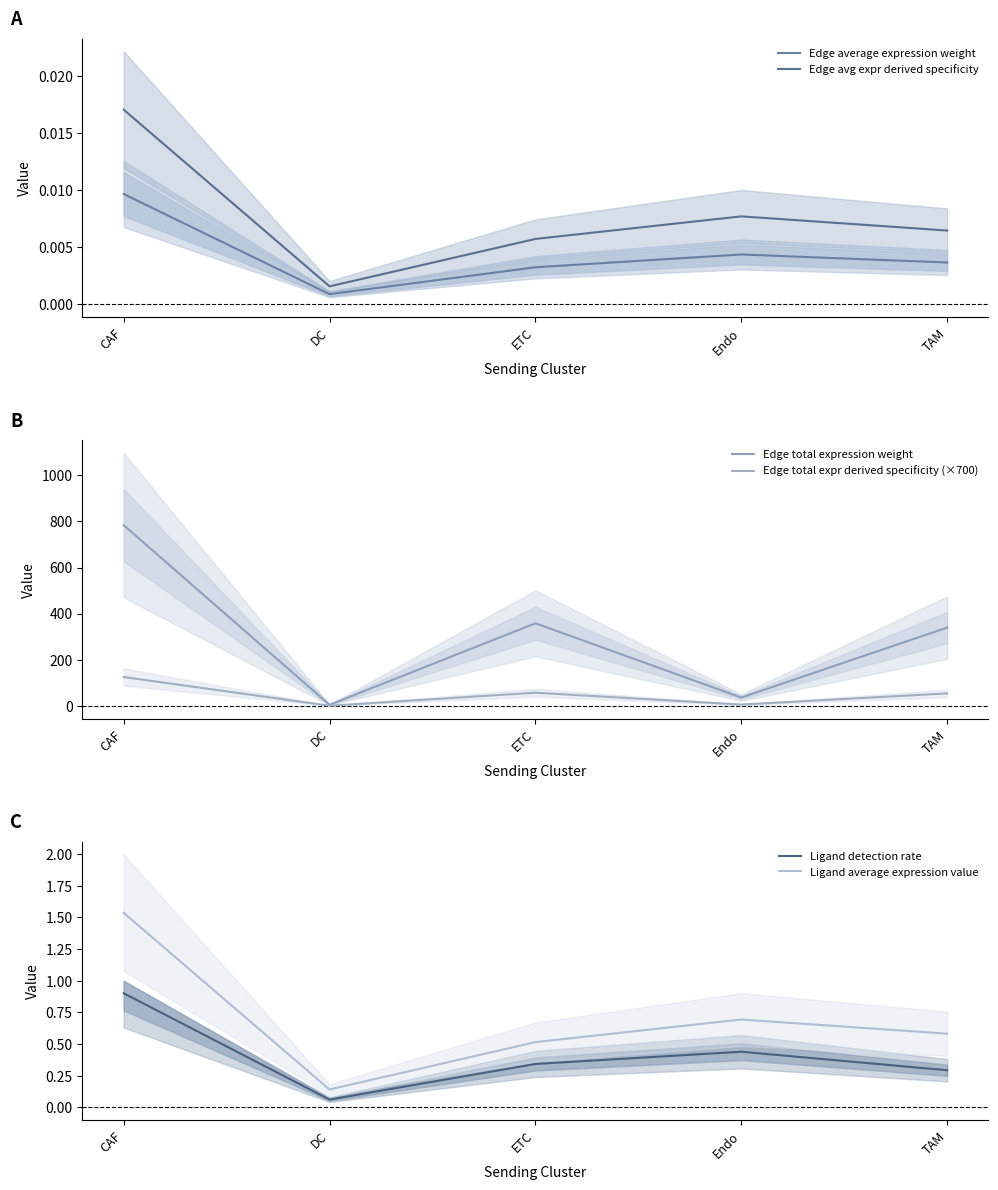

Which category has the lowest value in the Edge average expression weight series?

DC